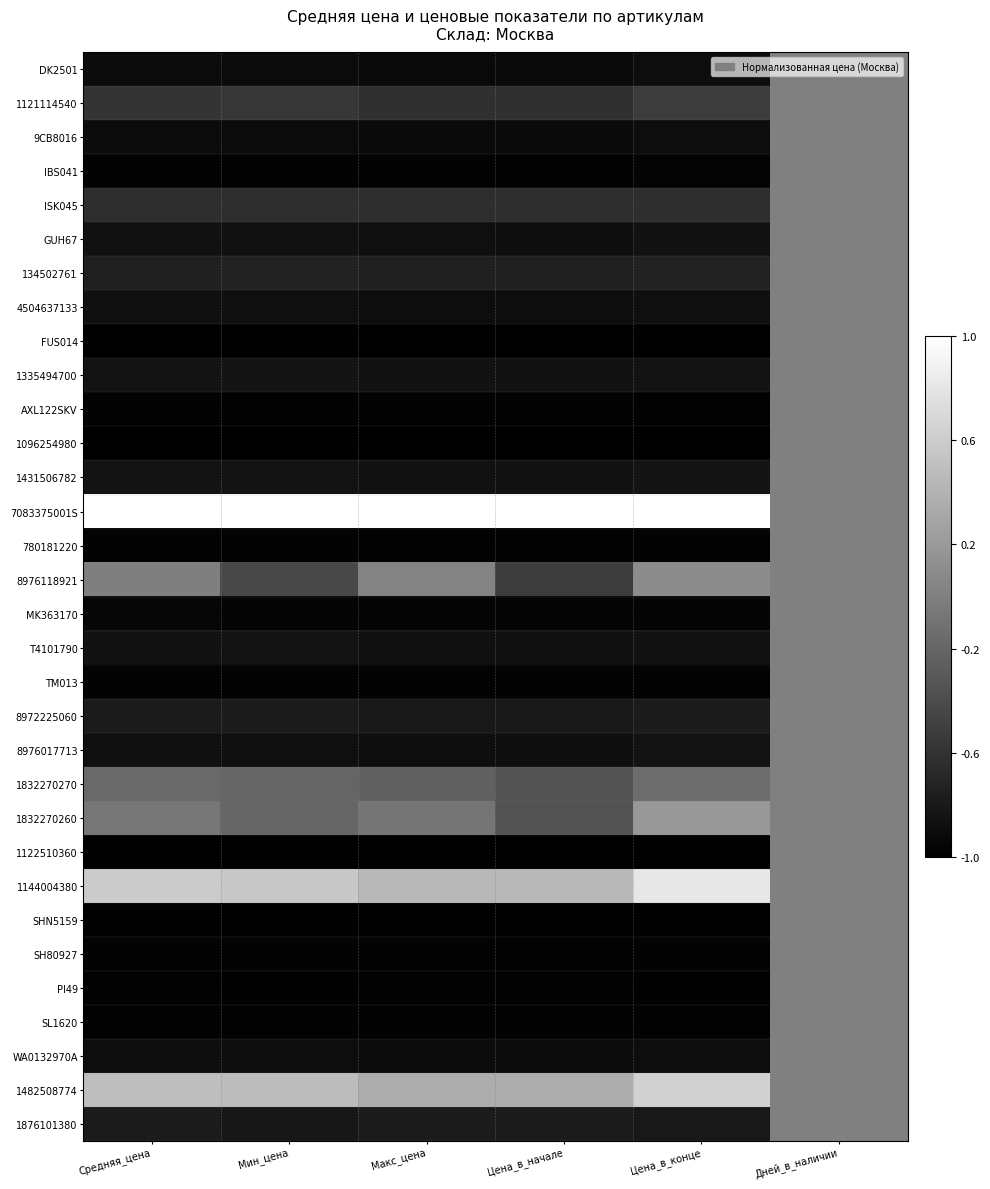

Reading right to left, transcribe all the data shown in this chart.

DK2501: Дней_в_наличии=0.0	Цена_в_конце=-0.9	Цена_в_начале=-0.9	Макс_цена=-0.9	Мин_цена=-0.9	Средняя_цена=-0.9
1121114540: Дней_в_наличии=0.0	Цена_в_конце=-0.5	Цена_в_начале=-0.6	Макс_цена=-0.6	Мин_цена=-0.6	Средняя_цена=-0.6
9CB8016: Дней_в_наличии=0.0	Цена_в_конце=-0.9	Цена_в_начале=-0.9	Макс_цена=-0.9	Мин_цена=-0.9	Средняя_цена=-0.9
IBS041: Дней_в_наличии=0.0	Цена_в_конце=-1.0	Цена_в_начале=-1.0	Макс_цена=-1.0	Мин_цена=-1.0	Средняя_цена=-1.0
ISK045: Дней_в_наличии=0.0	Цена_в_конце=-0.6	Цена_в_начале=-0.6	Макс_цена=-0.6	Мин_цена=-0.6	Средняя_цена=-0.6
GUH67: Дней_в_наличии=0.0	Цена_в_конце=-0.9	Цена_в_начале=-0.9	Макс_цена=-0.9	Мин_цена=-0.9	Средняя_цена=-0.9
134502761: Дней_в_наличии=0.0	Цена_в_конце=-0.7	Цена_в_начале=-0.7	Макс_цена=-0.7	Мин_цена=-0.7	Средняя_цена=-0.7
4504637133: Дней_в_наличии=0.0	Цена_в_конце=-0.9	Цена_в_начале=-0.9	Макс_цена=-0.9	Мин_цена=-0.9	Средняя_цена=-0.9
FUS014: Дней_в_наличии=0.0	Цена_в_конце=-1.0	Цена_в_начале=-1.0	Макс_цена=-1.0	Мин_цена=-1.0	Средняя_цена=-1.0
1335494700: Дней_в_наличии=0.0	Цена_в_конце=-0.8	Цена_в_начале=-0.9	Макс_цена=-0.9	Мин_цена=-0.8	Средняя_цена=-0.8
AXL122SKV: Дней_в_наличии=0.0	Цена_в_конце=-1.0	Цена_в_начале=-1.0	Макс_цена=-1.0	Мин_цена=-1.0	Средняя_цена=-1.0
1096254980: Дней_в_наличии=0.0	Цена_в_конце=-1.0	Цена_в_начале=-1.0	Макс_цена=-1.0	Мин_цена=-1.0	Средняя_цена=-1.0
1431506782: Дней_в_наличии=0.0	Цена_в_конце=-0.8	Цена_в_начале=-0.9	Макс_цена=-0.9	Мин_цена=-0.8	Средняя_цена=-0.8
7083375001S: Дней_в_наличии=0.0	Цена_в_конце=1.0	Цена_в_начале=1.0	Макс_цена=1.0	Мин_цена=1.0	Средняя_цена=1.0
780181220: Дней_в_наличии=0.0	Цена_в_конце=-1.0	Цена_в_начале=-1.0	Макс_цена=-1.0	Мин_цена=-1.0	Средняя_цена=-1.0
8976118921: Дней_в_наличии=0.0	Цена_в_конце=0.1	Цена_в_начале=-0.5	Макс_цена=0.0	Мин_цена=-0.4	Средняя_цена=-0.0
MK363170: Дней_в_наличии=0.0	Цена_в_конце=-1.0	Цена_в_начале=-1.0	Макс_цена=-1.0	Мин_цена=-1.0	Средняя_цена=-1.0
T4101790: Дней_в_наличии=0.0	Цена_в_конце=-0.9	Цена_в_начале=-0.9	Макс_цена=-0.9	Мин_цена=-0.9	Средняя_цена=-0.9
TM013: Дней_в_наличии=0.0	Цена_в_конце=-1.0	Цена_в_начале=-1.0	Макс_цена=-1.0	Мин_цена=-1.0	Средняя_цена=-1.0
8972225060: Дней_в_наличии=0.0	Цена_в_конце=-0.8	Цена_в_начале=-0.8	Макс_цена=-0.8	Мин_цена=-0.8	Средняя_цена=-0.8
8976017713: Дней_в_наличии=0.0	Цена_в_конце=-0.8	Цена_в_начале=-0.9	Макс_цена=-0.9	Мин_цена=-0.9	Средняя_цена=-0.9
1832270270: Дней_в_наличии=0.0	Цена_в_конце=-0.1	Цена_в_начале=-0.3	Макс_цена=-0.2	Мин_цена=-0.2	Средняя_цена=-0.2
1832270260: Дней_в_наличии=0.0	Цена_в_конце=0.2	Цена_в_начале=-0.3	Макс_цена=-0.1	Мин_цена=-0.2	Средняя_цена=-0.1
1122510360: Дней_в_наличии=0.0	Цена_в_конце=-1.0	Цена_в_начале=-1.0	Макс_цена=-1.0	Мин_цена=-1.0	Средняя_цена=-1.0
1144004380: Дней_в_наличии=0.0	Цена_в_конце=0.8	Цена_в_начале=0.4	Макс_цена=0.4	Мин_цена=0.6	Средняя_цена=0.6
SHN5159: Дней_в_наличии=0.0	Цена_в_конце=-1.0	Цена_в_начале=-1.0	Макс_цена=-1.0	Мин_цена=-1.0	Средняя_цена=-1.0
SH80927: Дней_в_наличии=0.0	Цена_в_конце=-1.0	Цена_в_начале=-1.0	Макс_цена=-1.0	Мин_цена=-1.0	Средняя_цена=-1.0
PI49: Дней_в_наличии=0.0	Цена_в_конце=-1.0	Цена_в_начале=-1.0	Макс_цена=-1.0	Мин_цена=-1.0	Средняя_цена=-1.0
SL1620: Дней_в_наличии=0.0	Цена_в_конце=-1.0	Цена_в_начале=-1.0	Макс_цена=-1.0	Мин_цена=-1.0	Средняя_цена=-1.0
WA0132970A: Дней_в_наличии=0.0	Цена_в_конце=-0.9	Цена_в_начале=-0.9	Макс_цена=-0.9	Мин_цена=-0.9	Средняя_цена=-0.9
1482508774: Дней_в_наличии=0.0	Цена_в_конце=0.6	Цена_в_начале=0.4	Макс_цена=0.4	Мин_цена=0.5	Средняя_цена=0.5
1876101380: Дней_в_наличии=0.0	Цена_в_конце=-0.8	Цена_в_начале=-0.8	Макс_цена=-0.8	Мин_цена=-0.8	Средняя_цена=-0.8